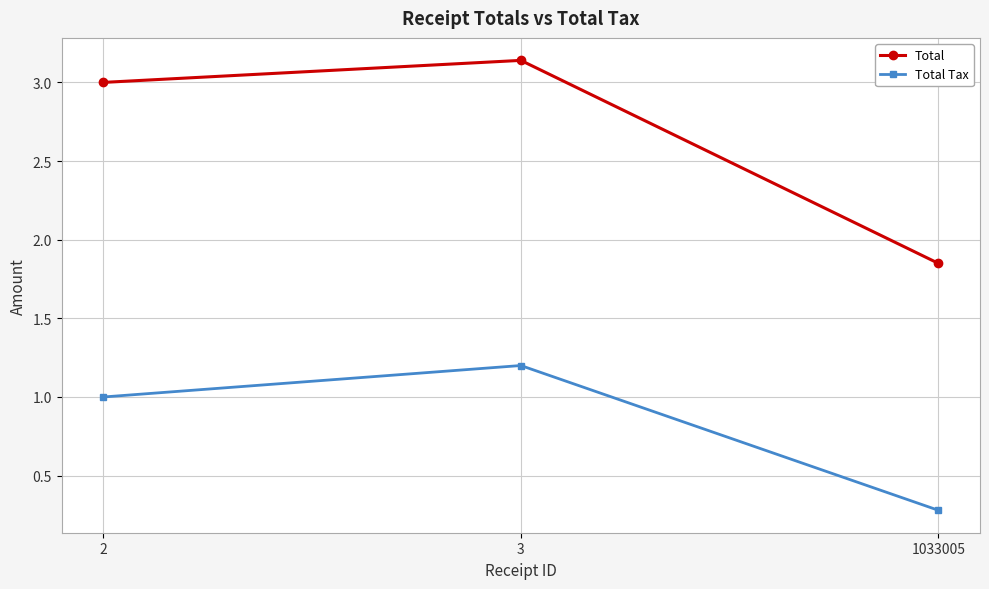

Count the Total values in the range 1 to 3.

2